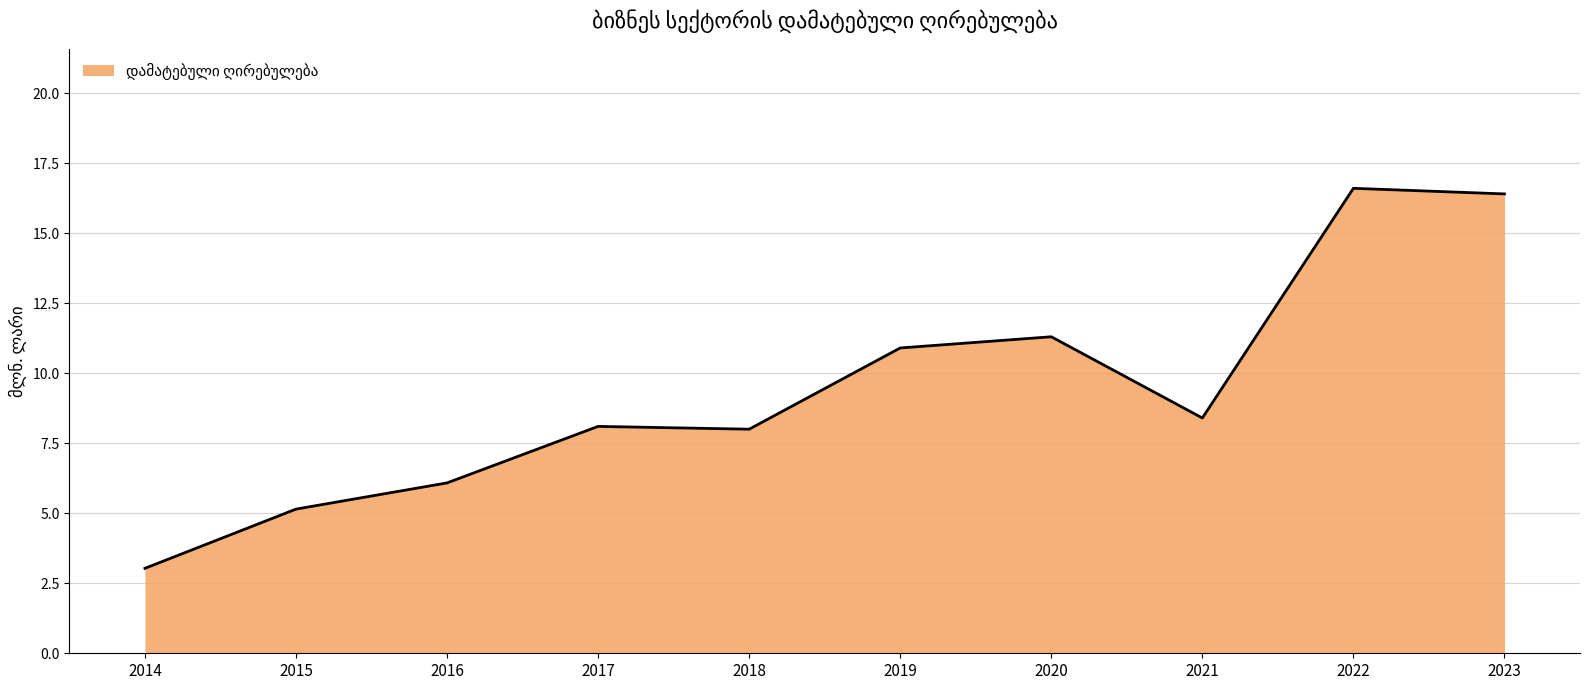

Which label corresponds to the largest value in the chart?

2022